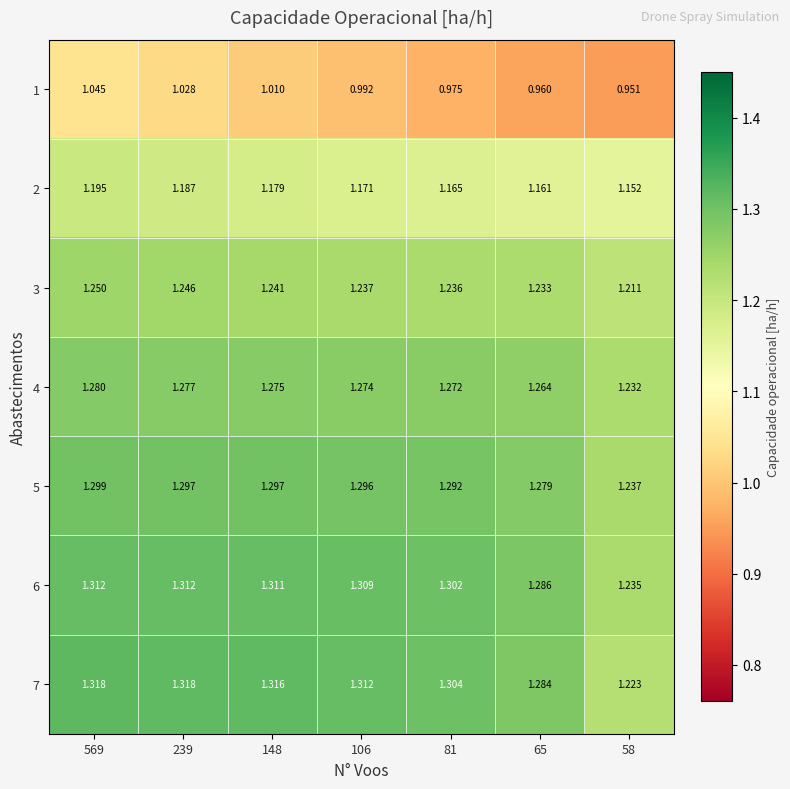

Is the value of 7 at 148 greater than the value of 2 at 65?

Yes